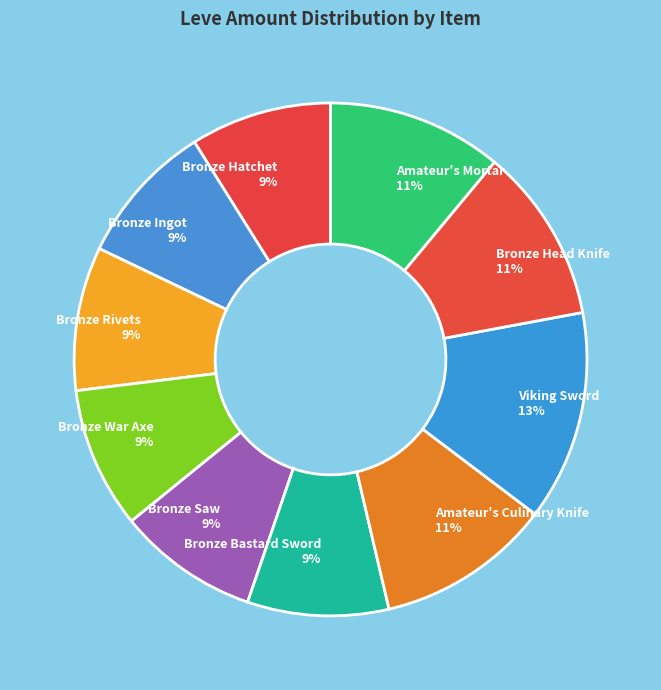

Is the sum of Bronze Saw and Amateur's Culinary Knife greater than half?

No